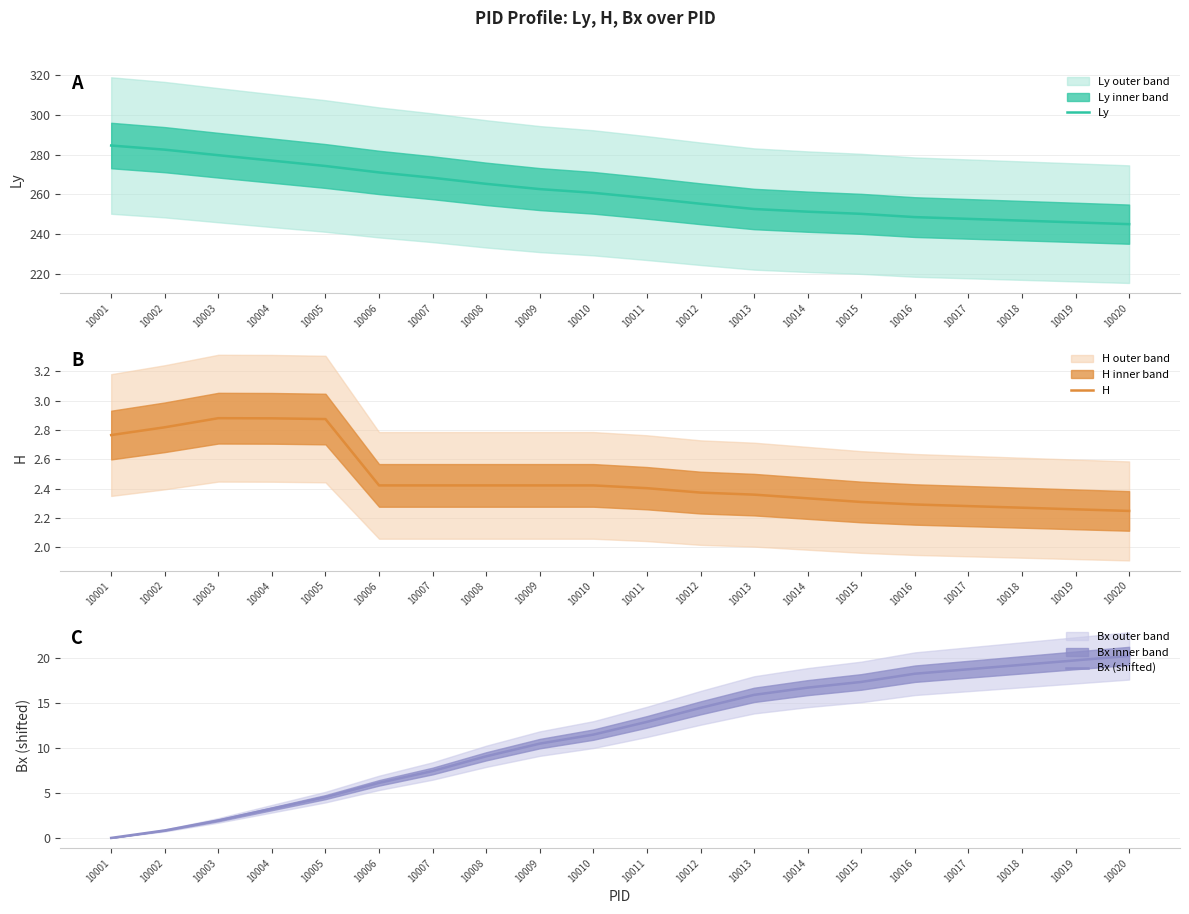

Does the chart have visible grid lines?

Yes